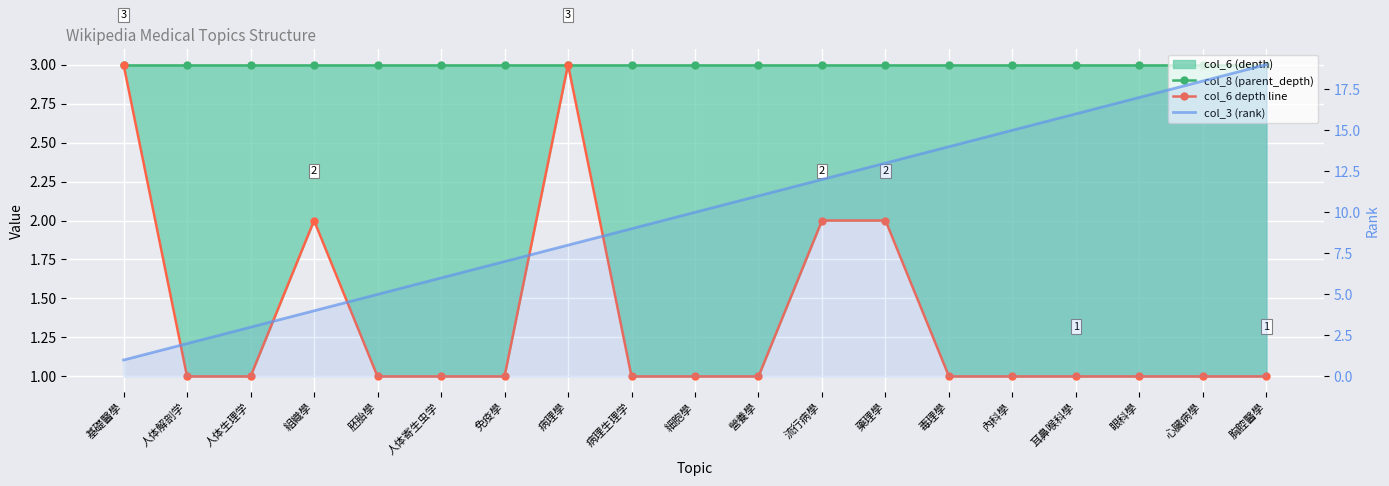

How many distinct data groups are displayed?

3